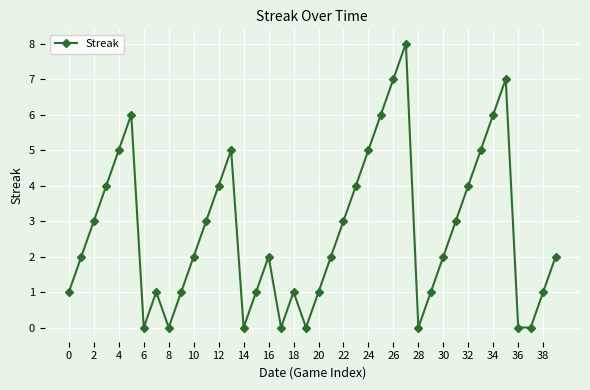

Count the number of data series in this chart.

1